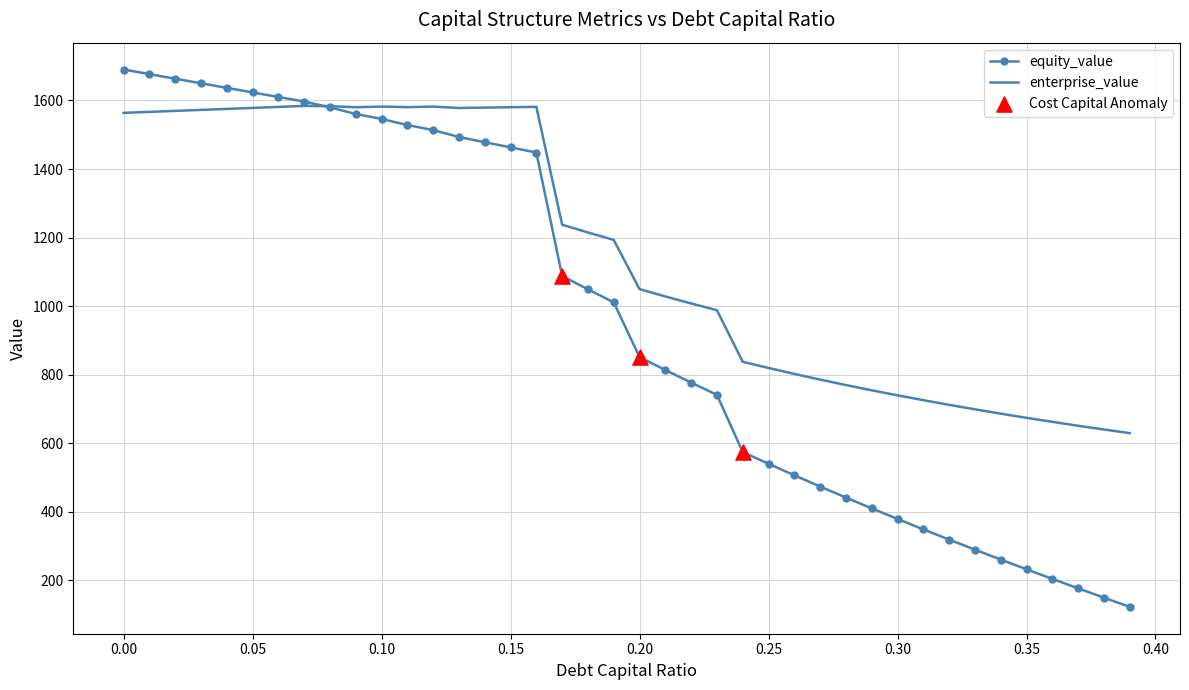

Which series has the largest range (max minus min)?

equity_value